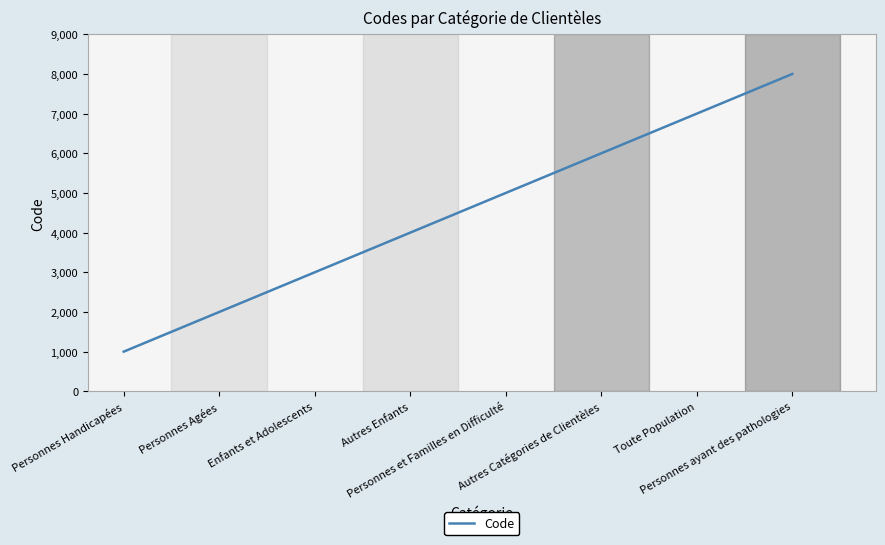

What is the minimum value shown in the chart?

1000